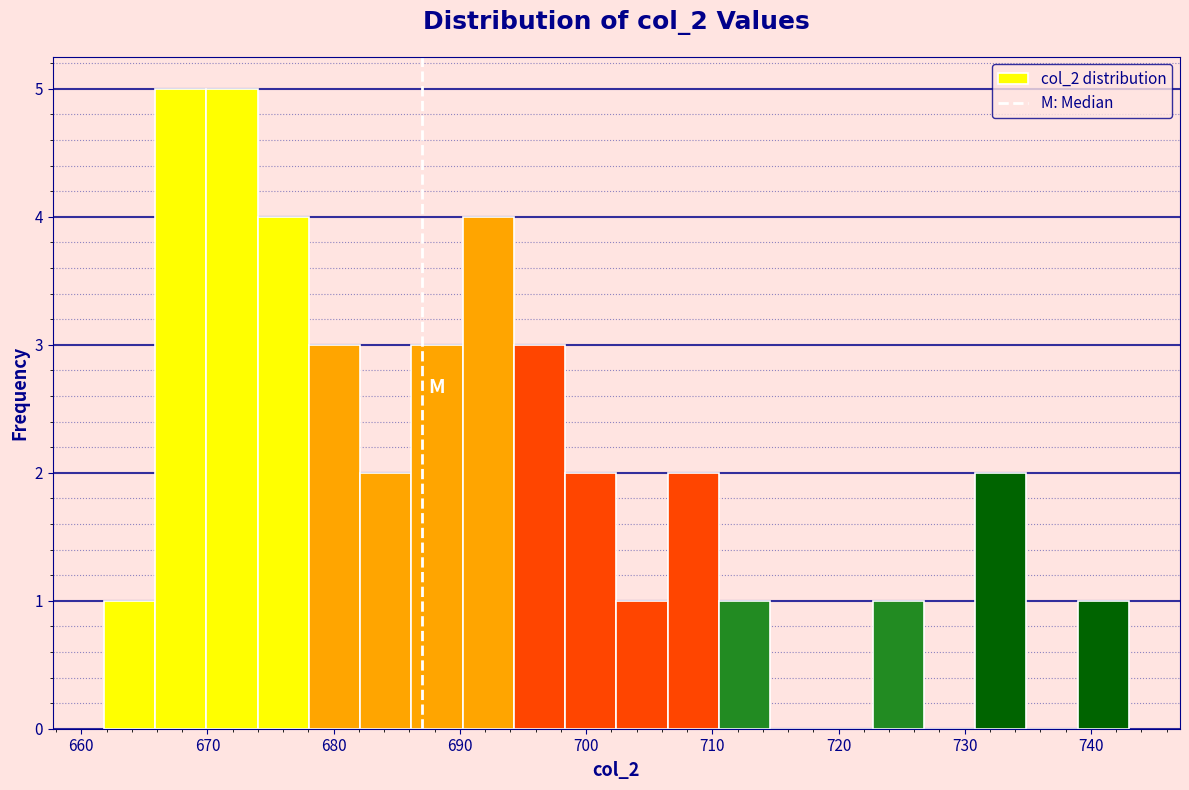

Reading left to right, list every bar in this chart as the range it spans on the x-axis followed by its height. Neither the bar edges nor the heights are printed on the chart, so give them approximately, as read against the axes.

662 to 666: 1
666 to 670: 5
670 to 674: 5
674 to 678: 4
678 to 682: 3
682 to 686: 2
686 to 690: 3
690 to 694: 4
694 to 698: 3
698 to 702: 2
702 to 706: 1
706 to 711: 2
711 to 715: 1
715 to 719: 0
719 to 723: 0
723 to 727: 1
727 to 731: 0
731 to 735: 2
735 to 739: 0
739 to 743: 1